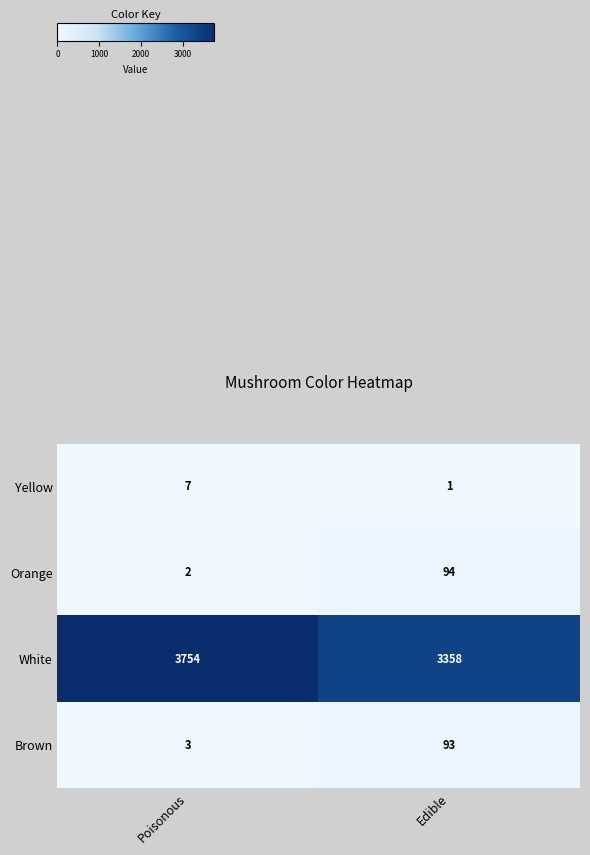

Reading right to left, transcribe all the data shown in this chart.

Yellow: 1	7
Orange: 94	2
White: 3358	3754
Brown: 93	3